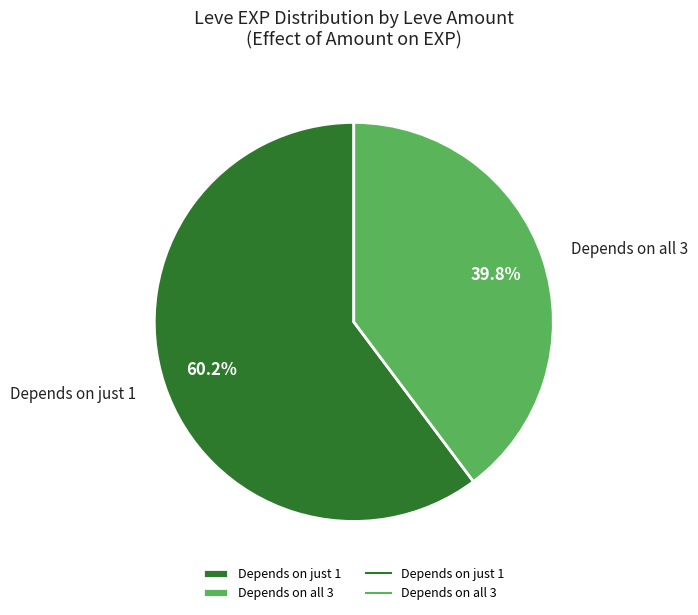

Combined, what portion of the pie is Depends on just 1 and Depends on all 3?

100.0%